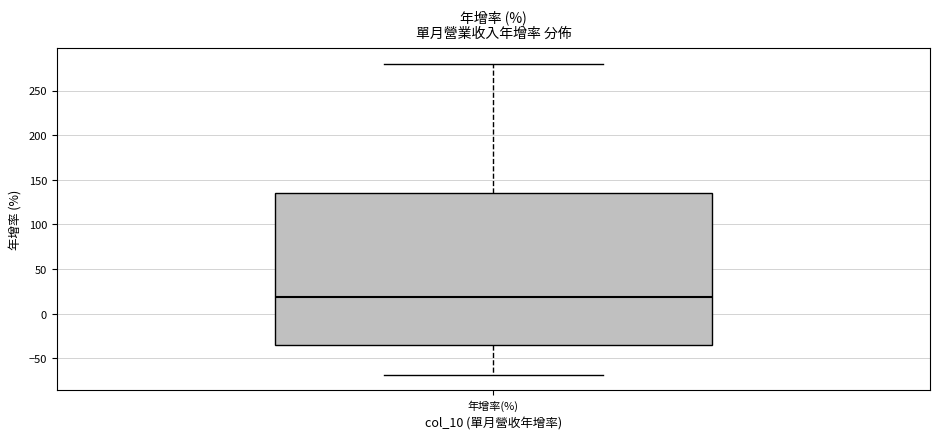

Where does the lower whisker of the box for 年增率(%) end on the y-axis? The values are not printed on the chart, so give them approximately, as read against the axis.

-70